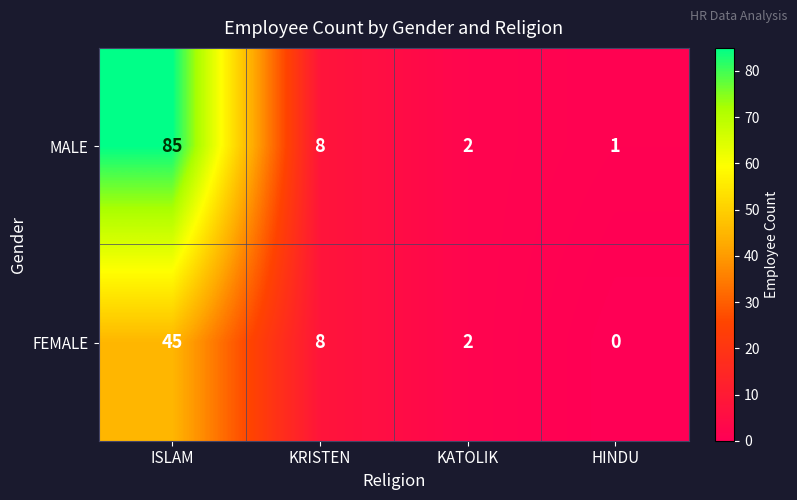

How many values in the MALE series are below 8?

2